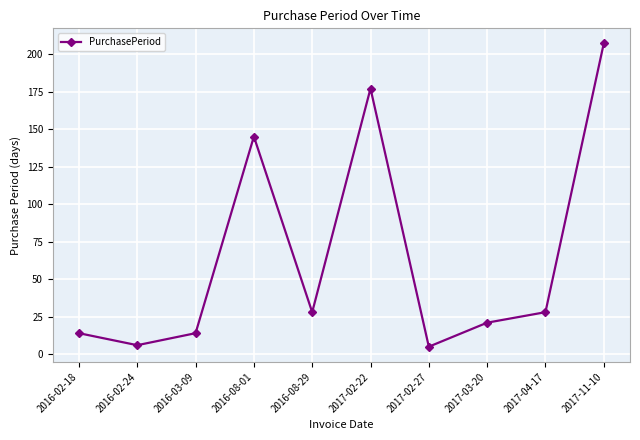

Reading left to right, list all the values displayed in this chart.

14	6	14	145	28	177	5	21	28	207